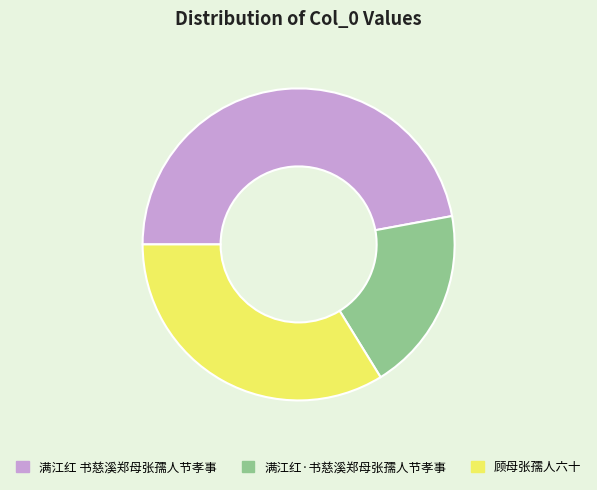

True or false: 满江红·书慈溪郑母张孺人节孝事 accounts for 10% of the total.

False